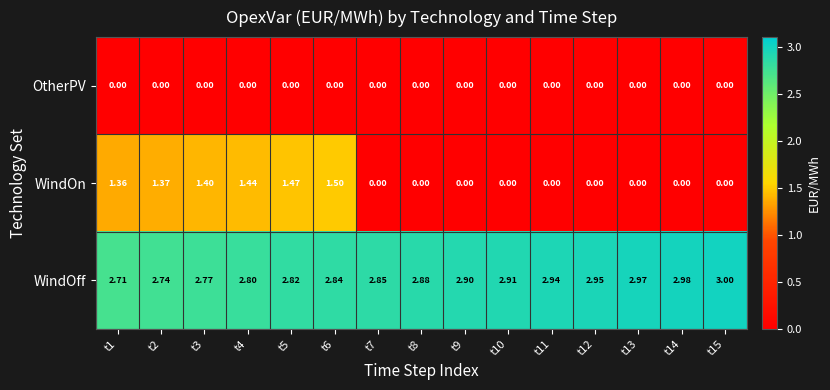

Which series has the largest total across all categories?

WindOff